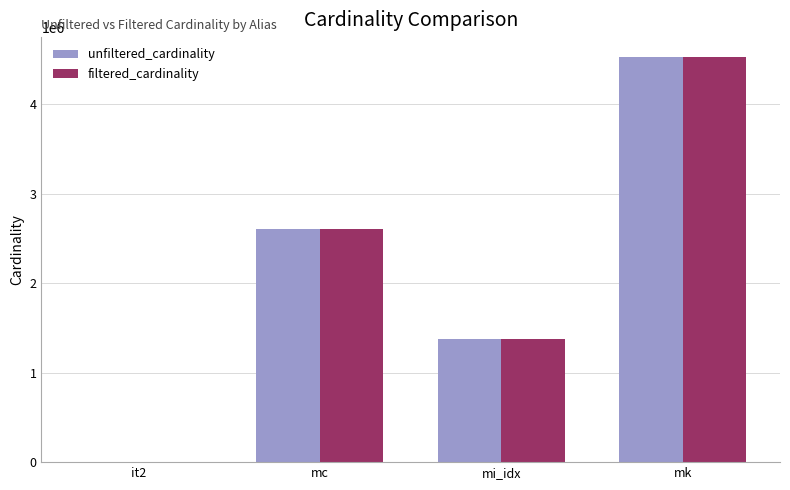

Does the chart contain stacked bars?

No